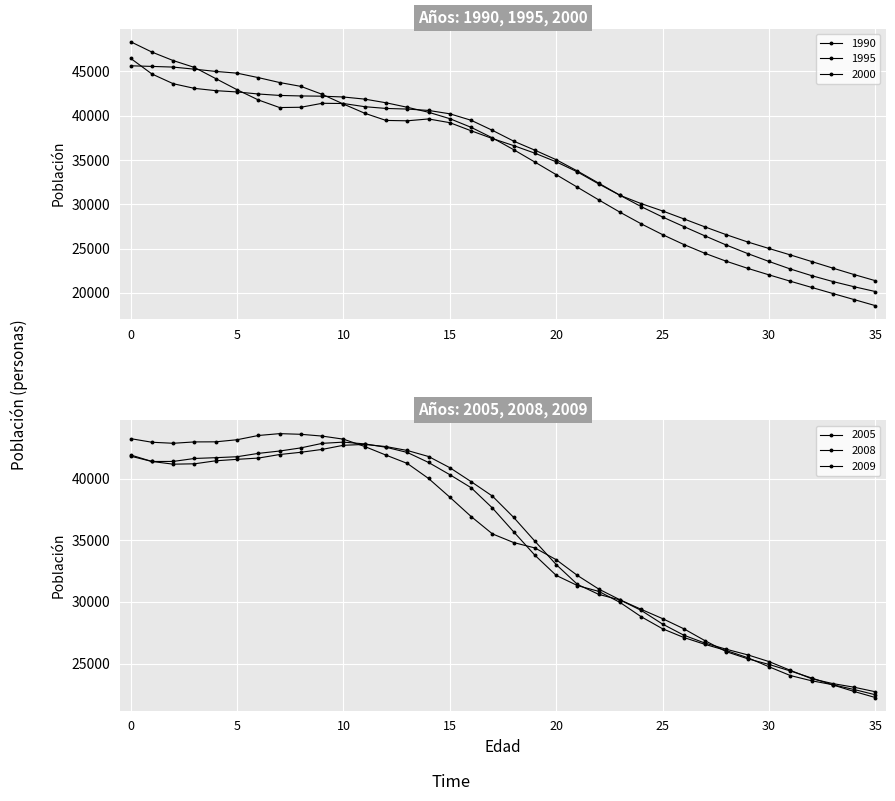

How many lines are shown in the chart?

6